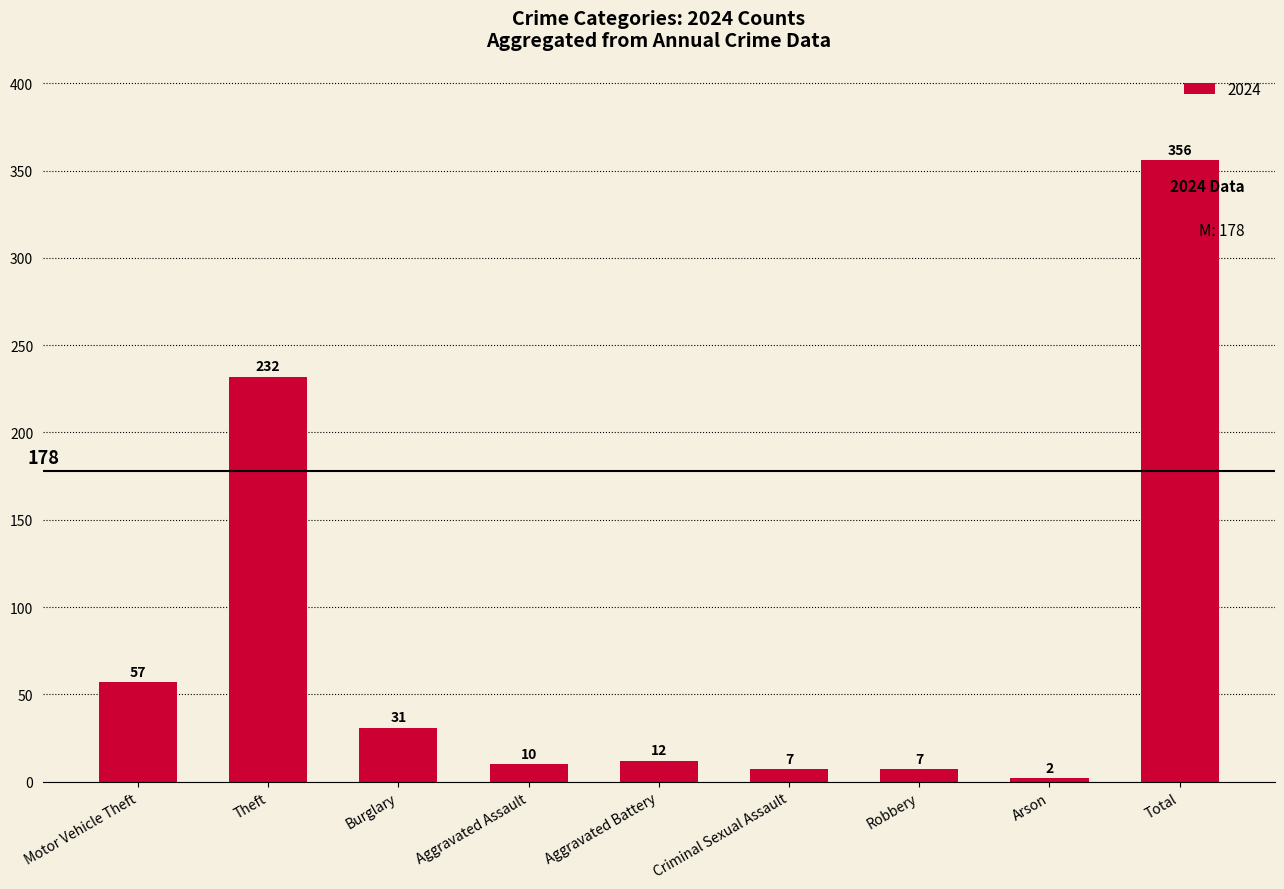

The chart shows a value of 356 at Total. True or false?

True